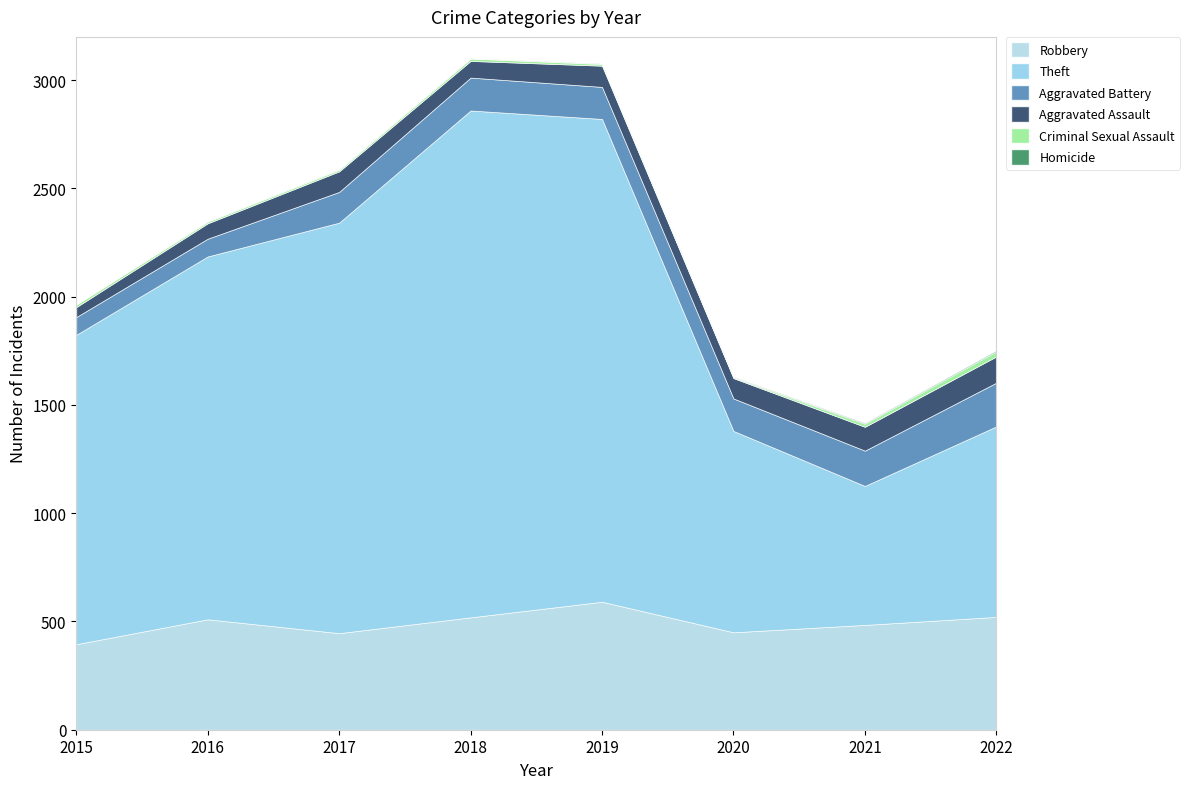

Which series has the largest total across all categories?

Theft